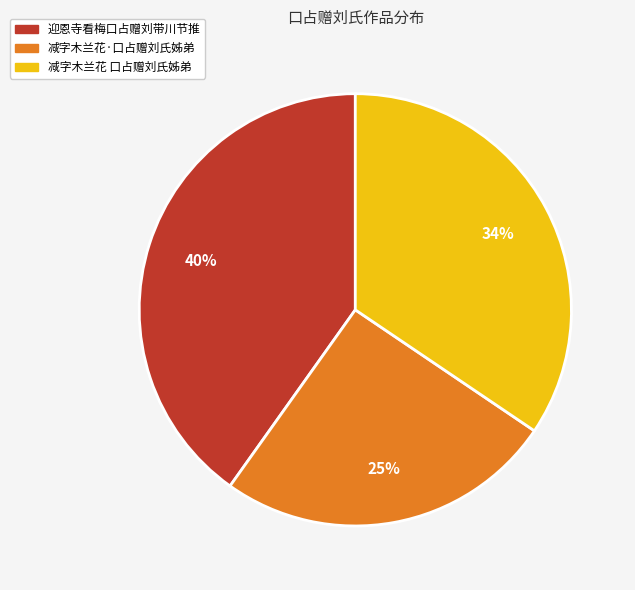

Rank the categories by value from highest to lowest.

迎恩寺看梅口占赠刘带川节推, 减字木兰花 口占赠刘氏姊弟, 减字木兰花·口占赠刘氏姊弟